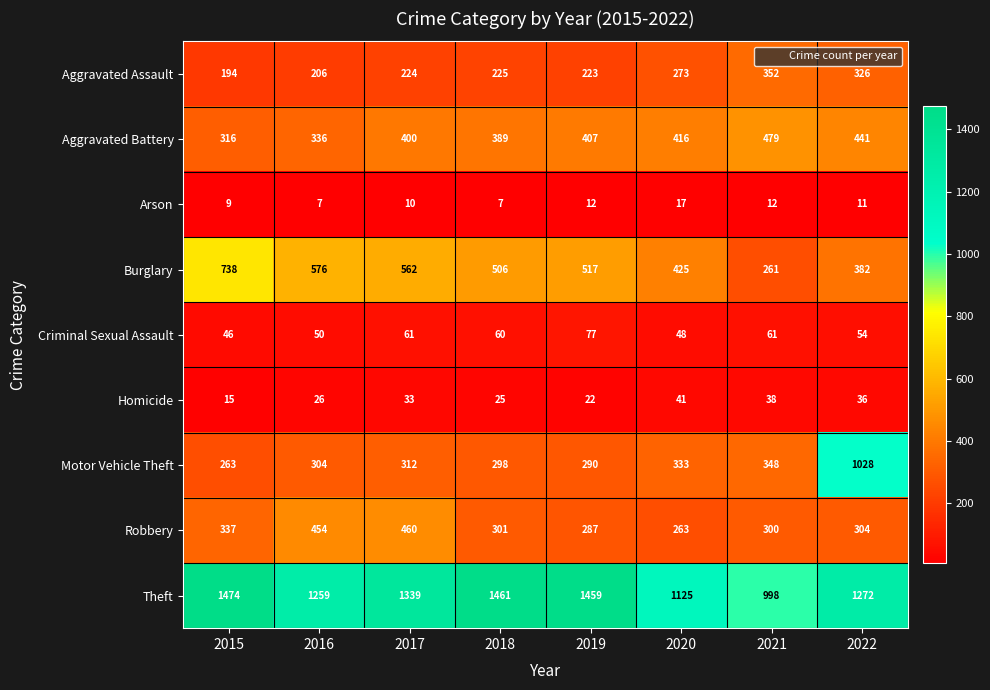

At which label does Theft reach its minimum?

2021